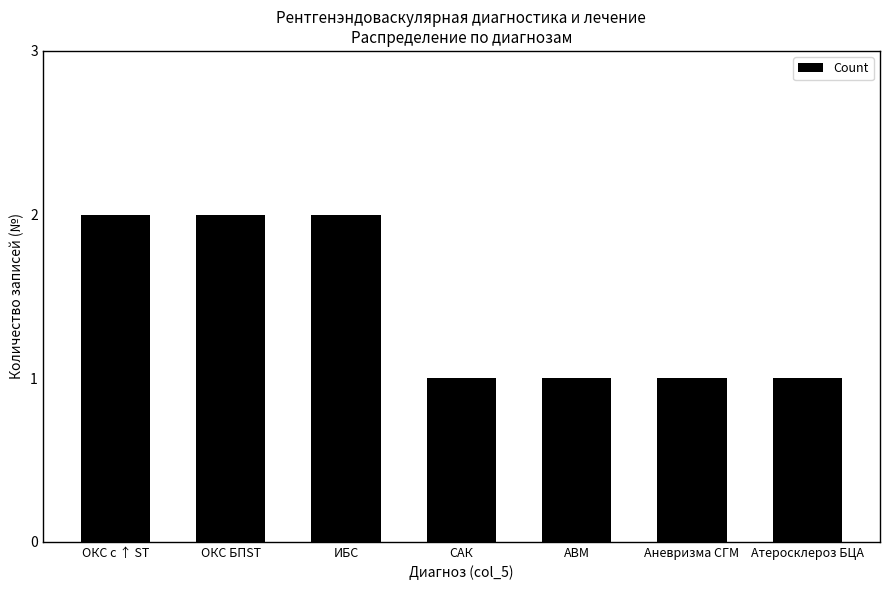

What is the sum of all values?

10